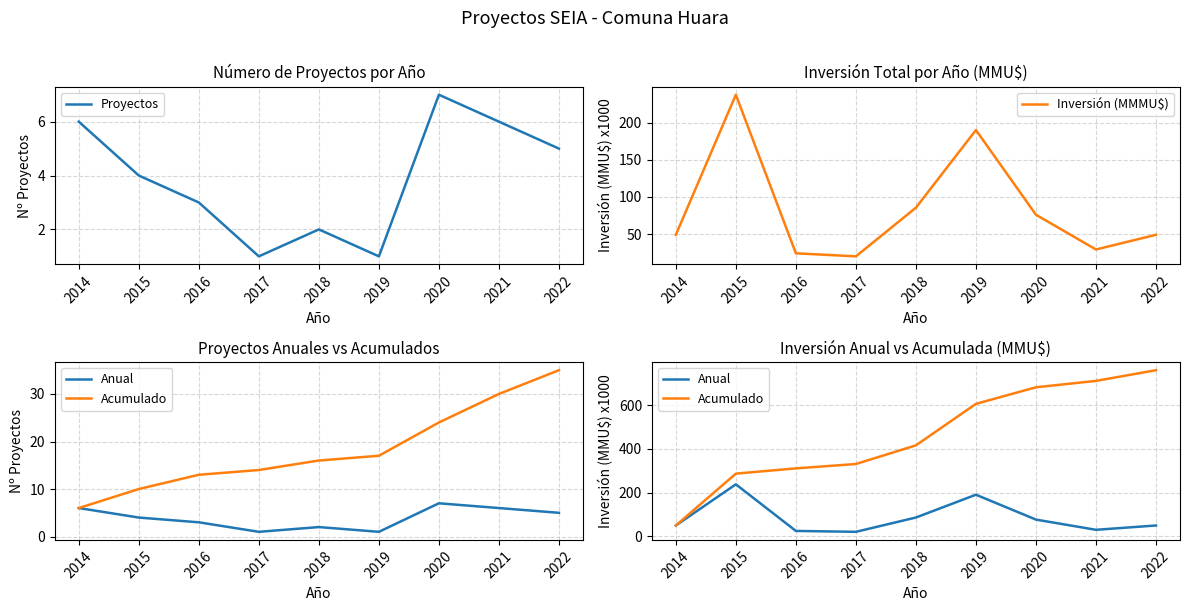

What is the value of the Anual point at the 8th from the left?

29.2